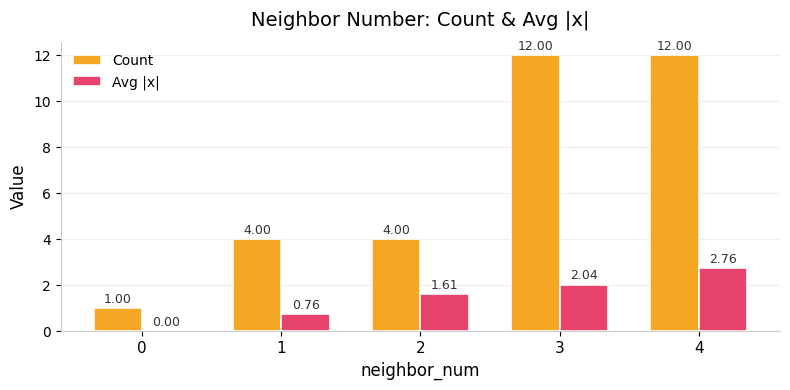

What is the average value of the Avg |x| series?

1.4